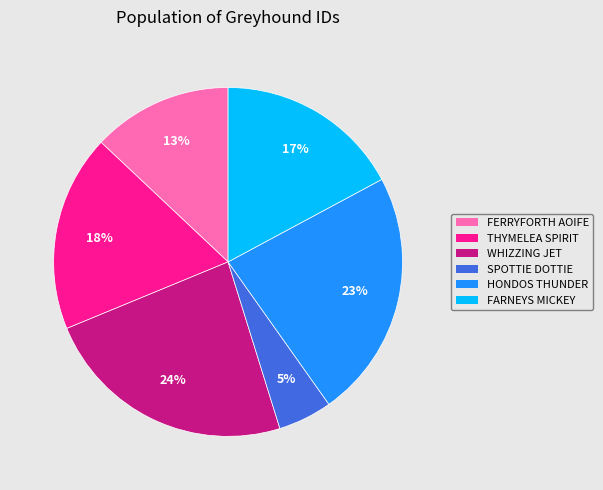

Count the number of slices in the pie.

6